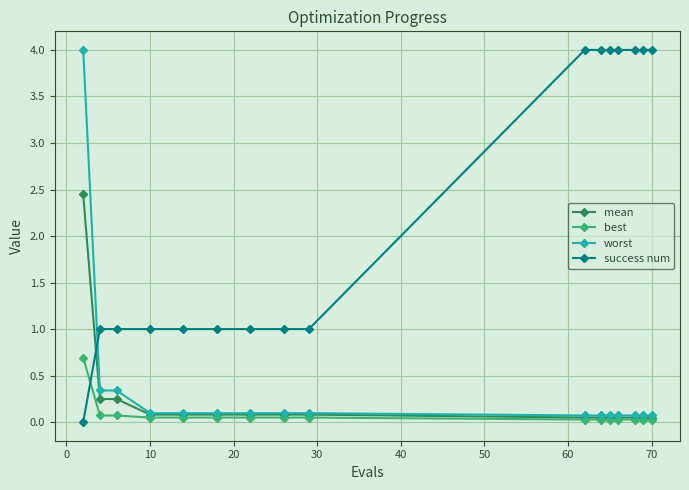

Which series has the largest total across all categories?

success num